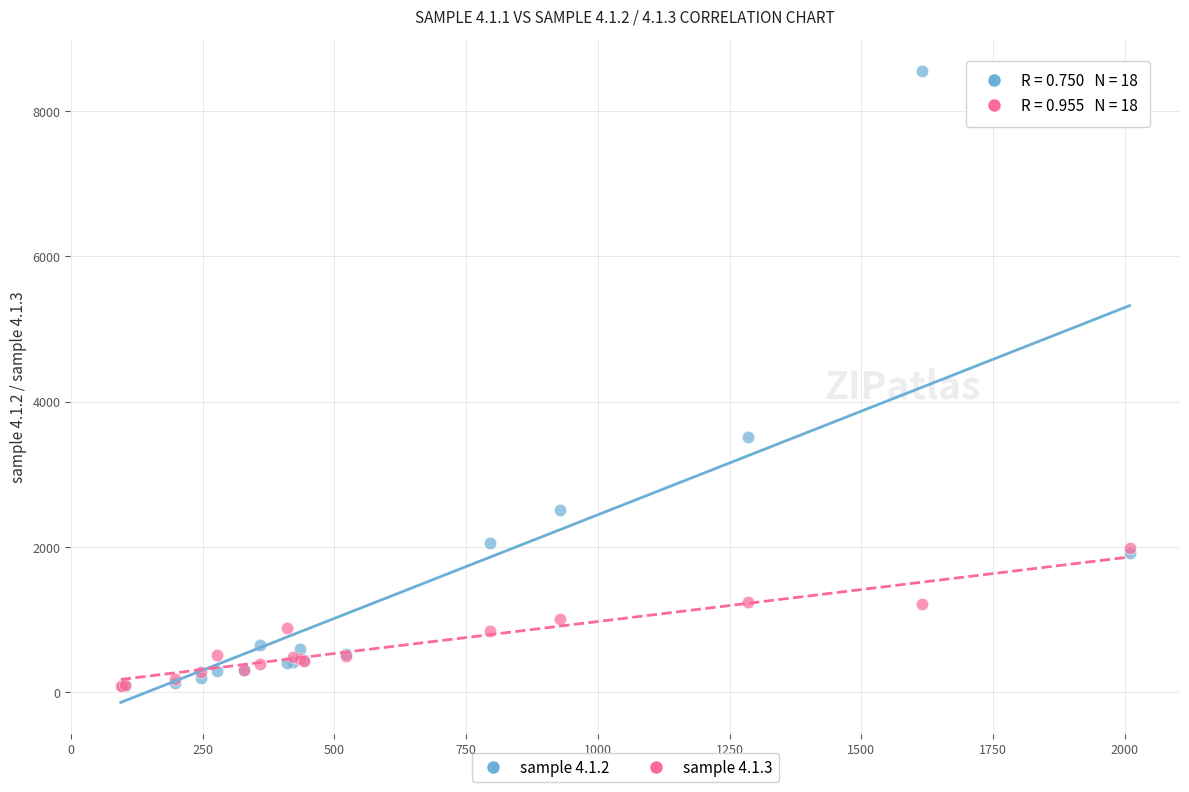

Across all series, what Y value is closest to 4319?

3507.6